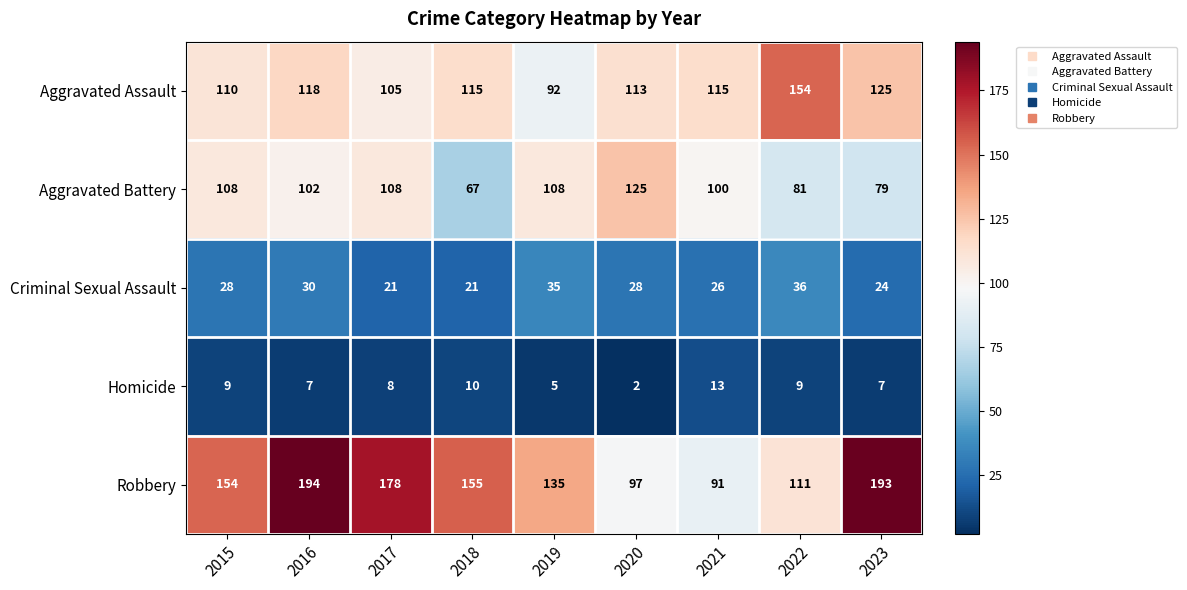

The Aggravated Battery series shows 67 at 2018. True or false?

True